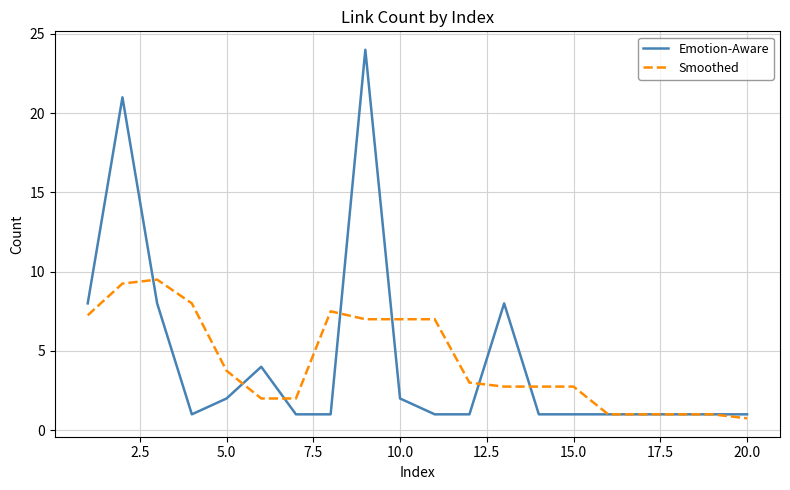

What is the maximum value for Emotion-Aware?

24.0